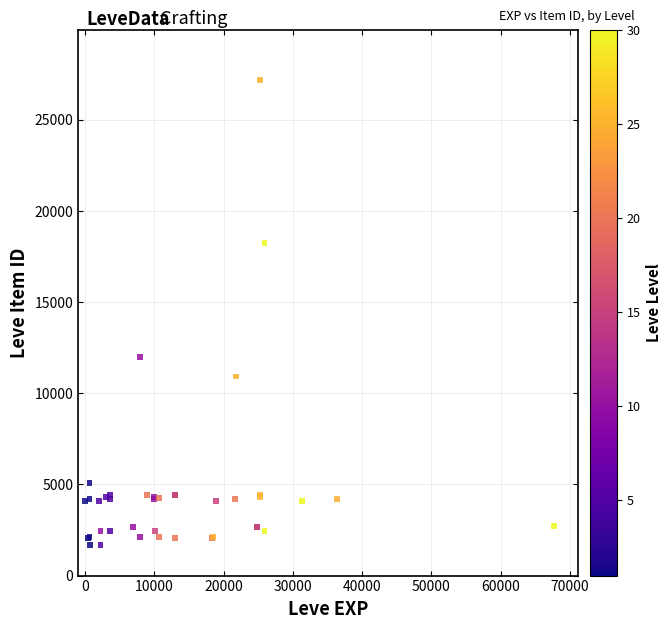

What Y value in the scatter plot is closest to 14448?

12018